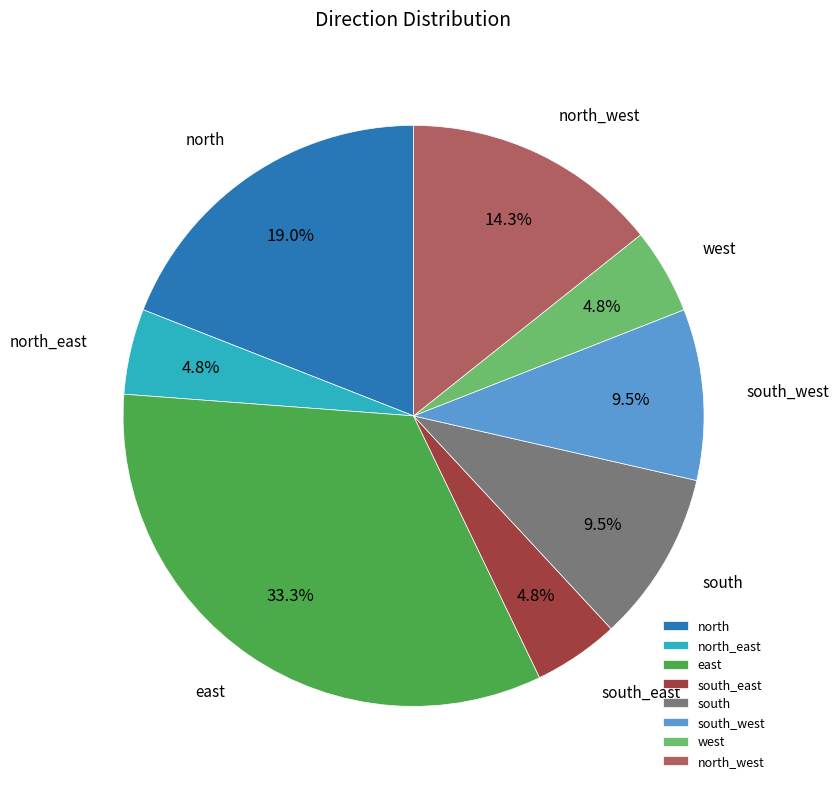

To the nearest percent, what is the difference between the largest and smallest slice percentages?

29%